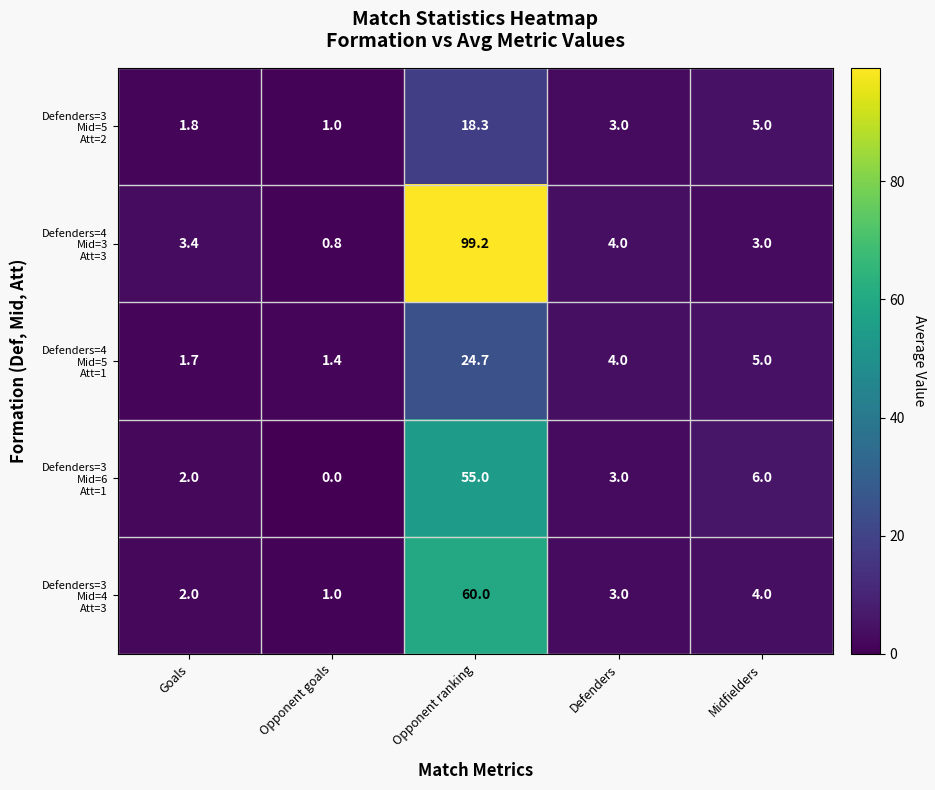

At which category does the chart reach its minimum across all series?

Opponent goals